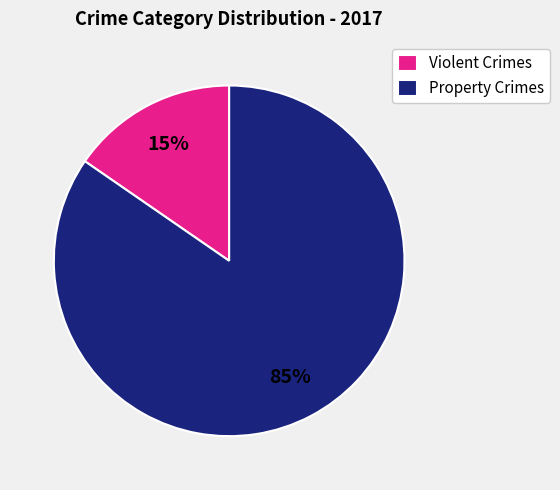

True or false: Property Crimes accounts for 75% of the total.

False